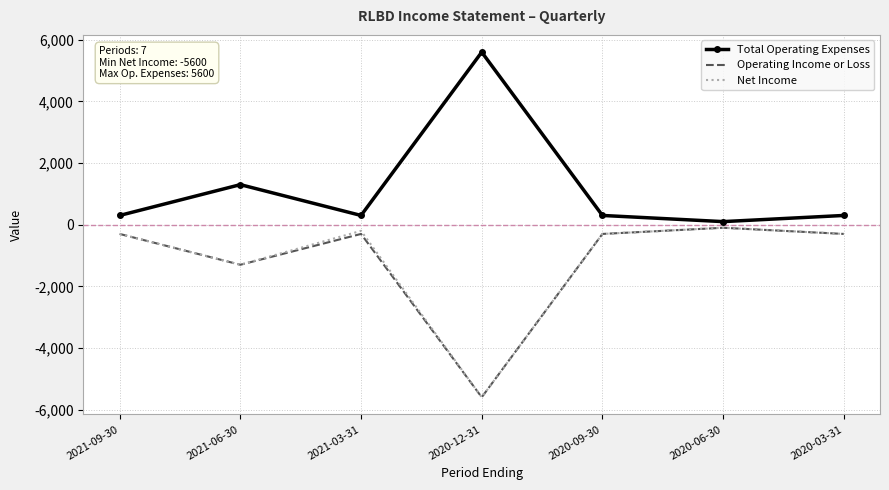

The value of Net Income at 2021-09-30 is -300. True or false?

True